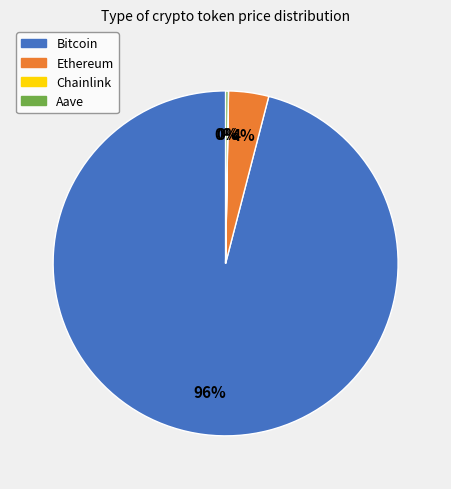

What is the largest slice in the pie chart?

Bitcoin